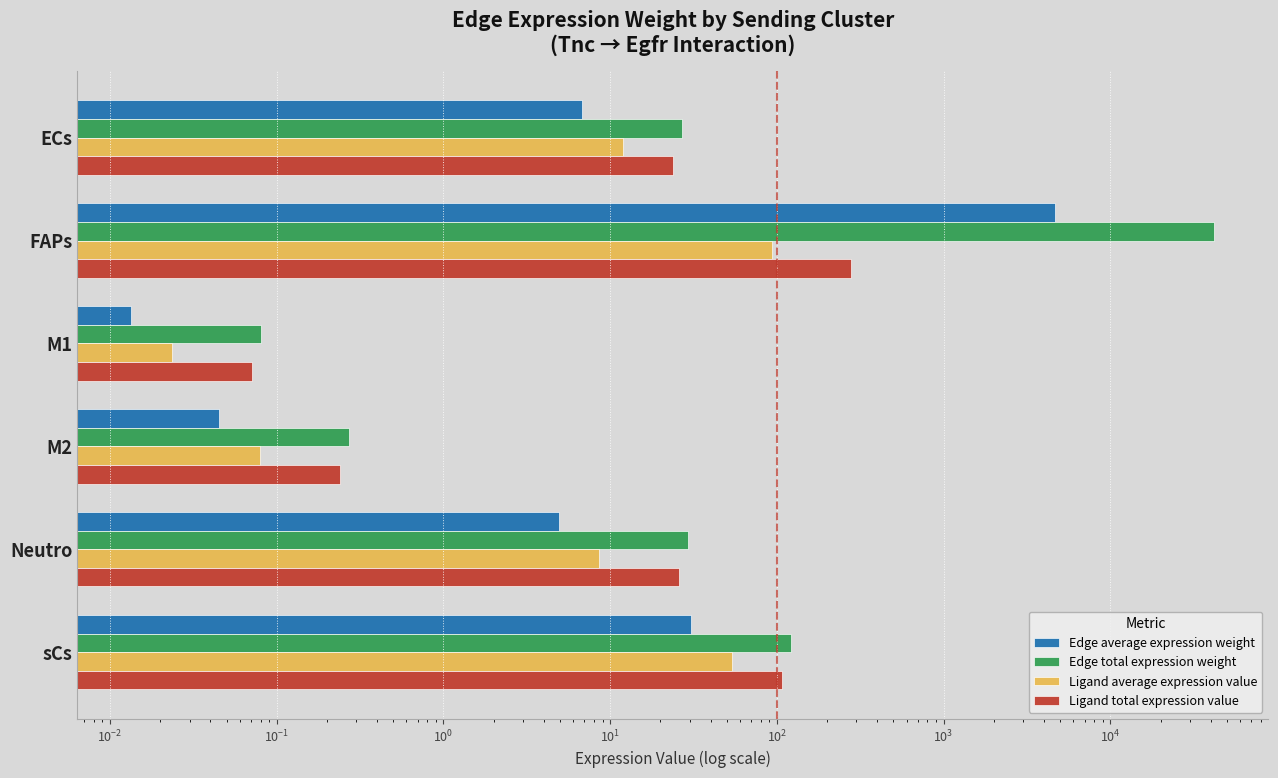

Reading left to right, extract all data points from this chart.

Edge average expression weight: 6.8	4661.4	0.0	0.0	4.9	30.5
Edge total expression weight: 27.1	41952.7	0.1	0.3	29.4	122.2
Ligand average expression value: 11.9	93.0	0.0	0.1	8.6	53.6
Ligand total expression value: 23.8	279.1	0.1	0.2	25.8	107.2